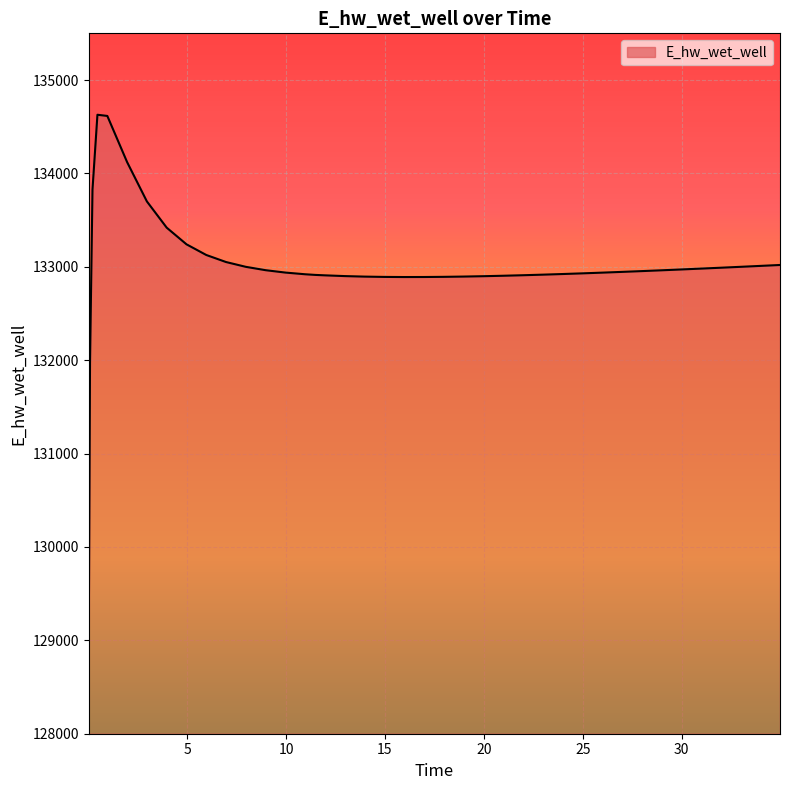

What is the greatest value displayed?

134628.1